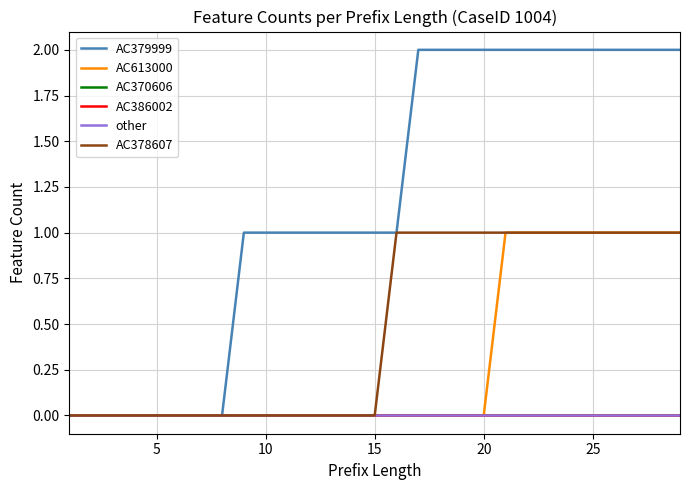

True or false: AC386002 has more than 0 points higher than both neighbors.

False